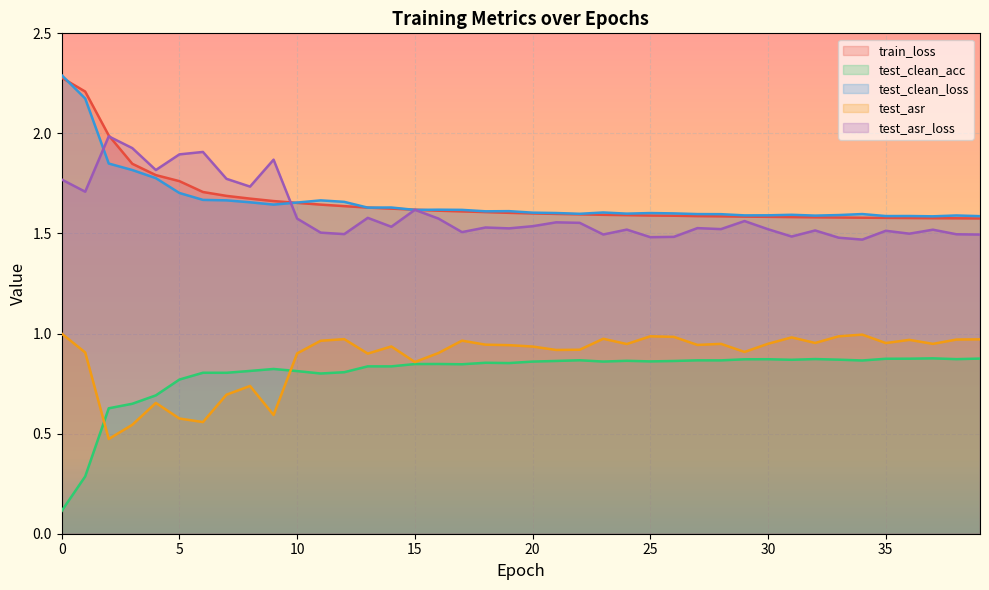

Which series has the largest total across all categories?

train_loss